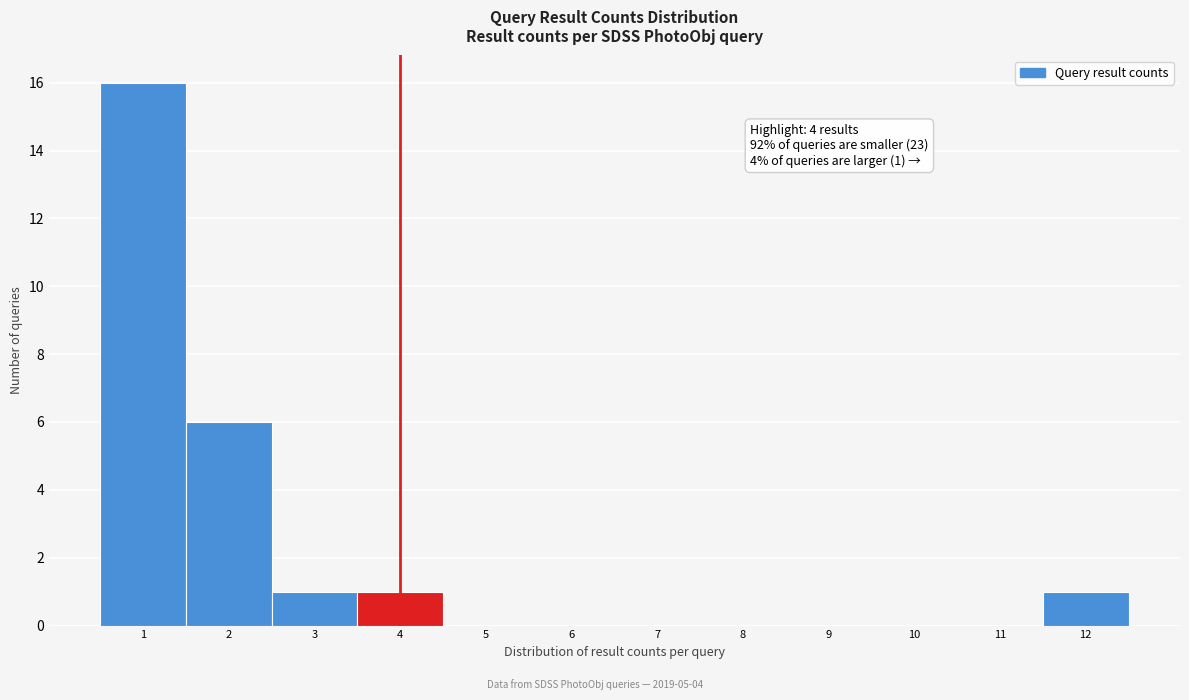

Which range on the x-axis has the tallest bar?

0.5 to 1.5